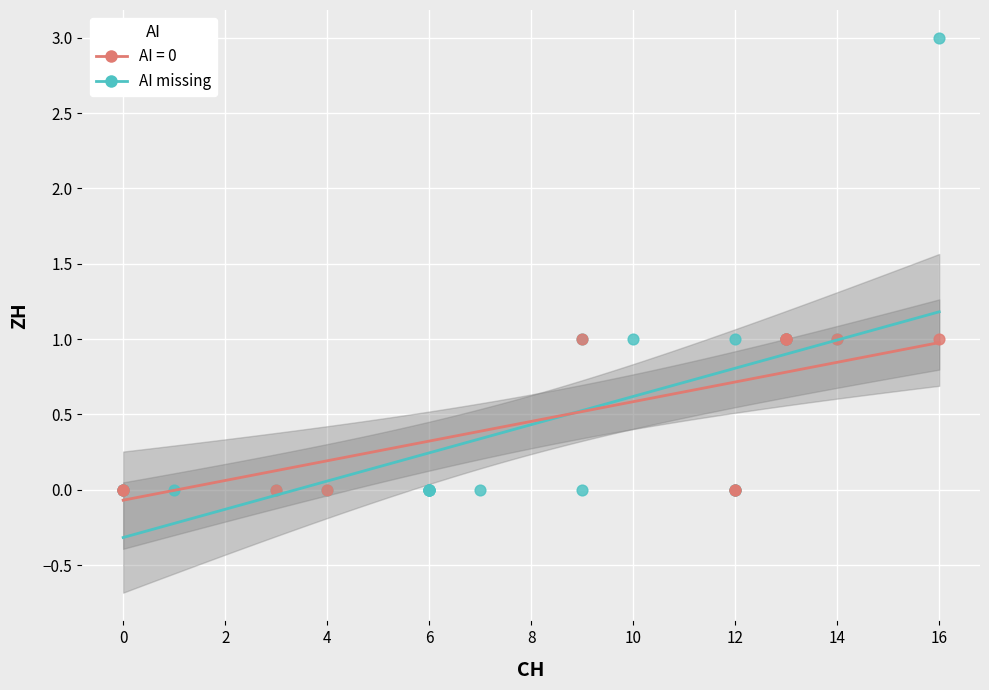

Which series contains the highest Y value?

AI missing